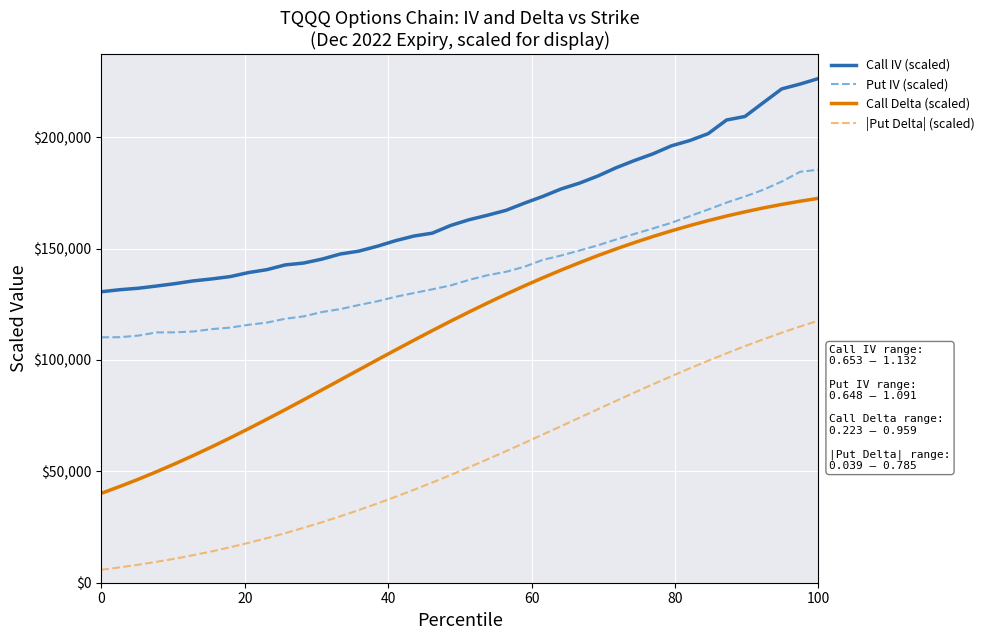

What is the maximum value shown in the chart?

226320.0